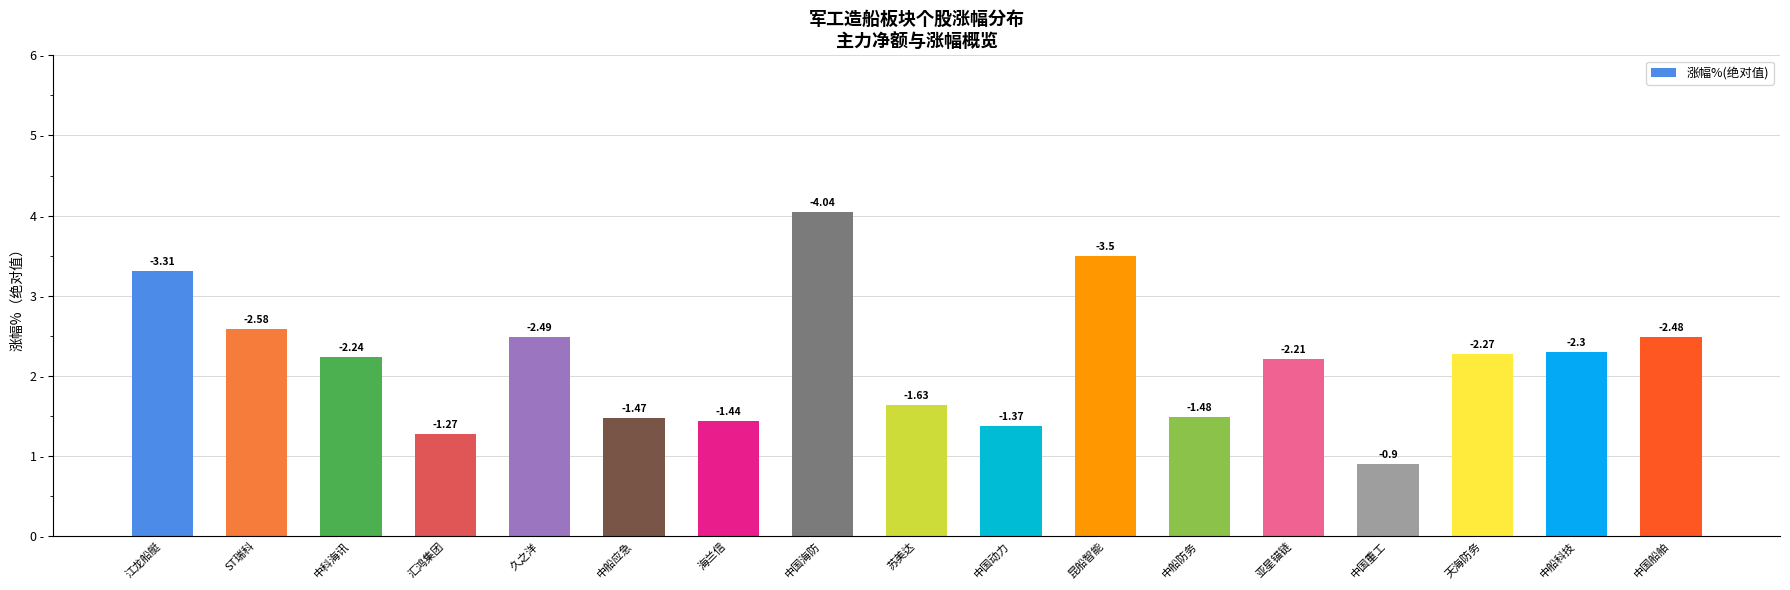

List the labels in order of value, largest first.

中国海防, 昆船智能, 江龙船艇, ST瑞科, 久之洋, 中国船舶, 中船科技, 天海防务, 中科海讯, 亚星锚链, 苏美达, 中船防务, 中船应急, 海兰信, 中国动力, 汇鸿集团, 中国重工